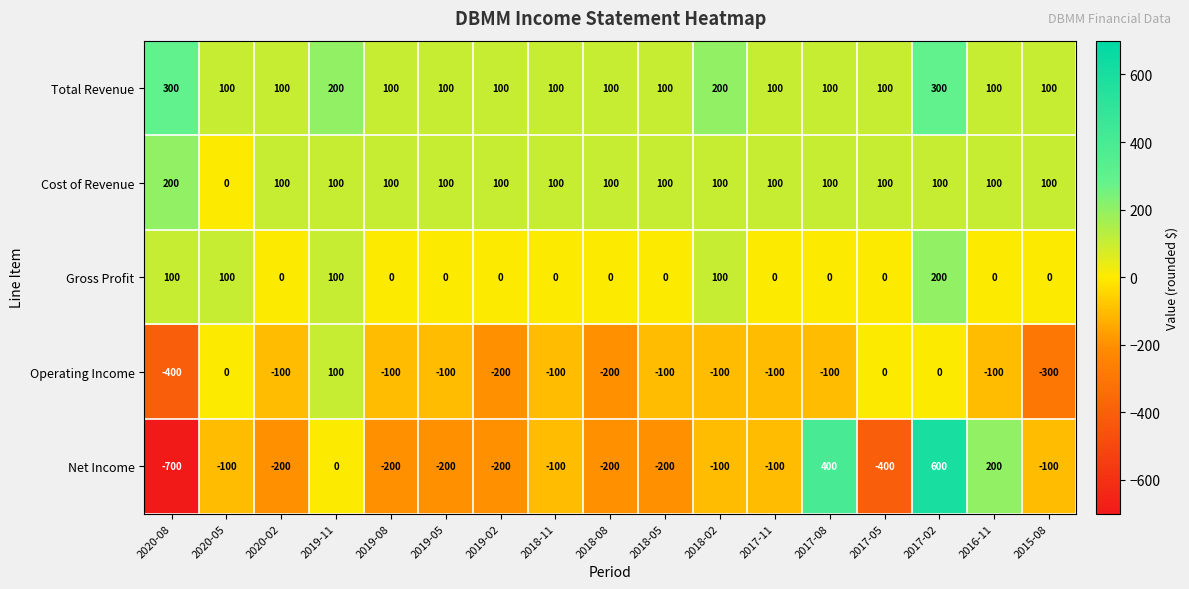

At which label does Cost of Revenue reach its minimum?

2020-05